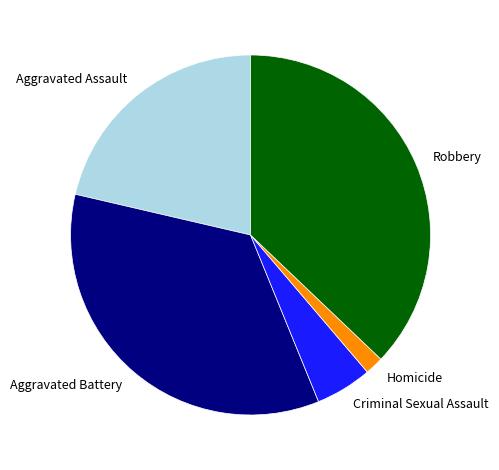

Does any single category account for the majority?

No